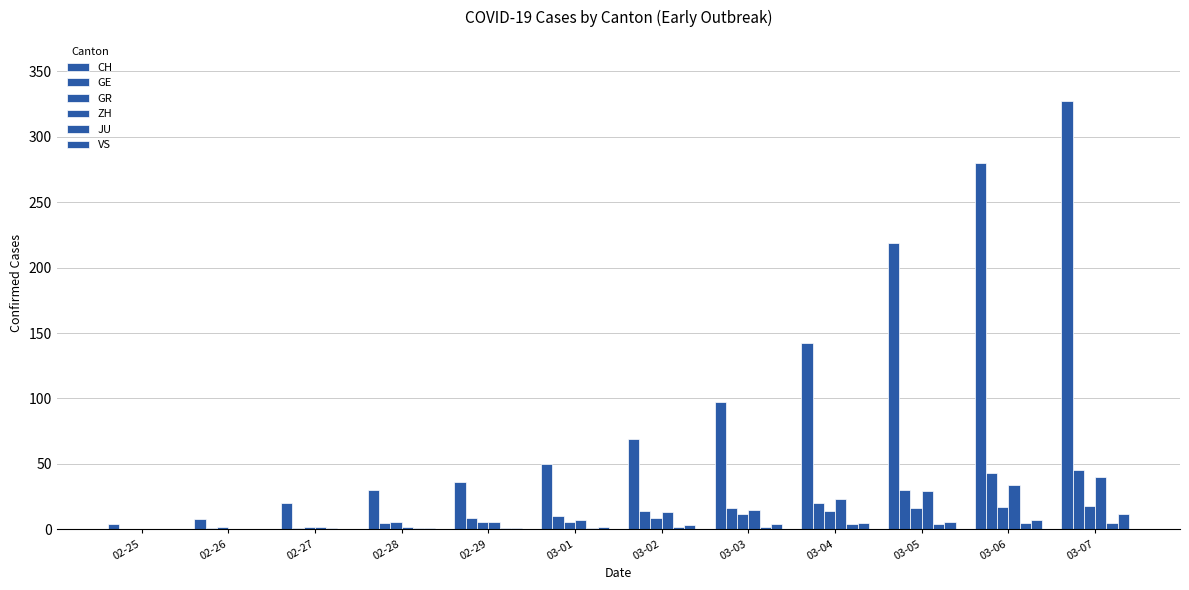

At which label does JU reach its peak?

03-06